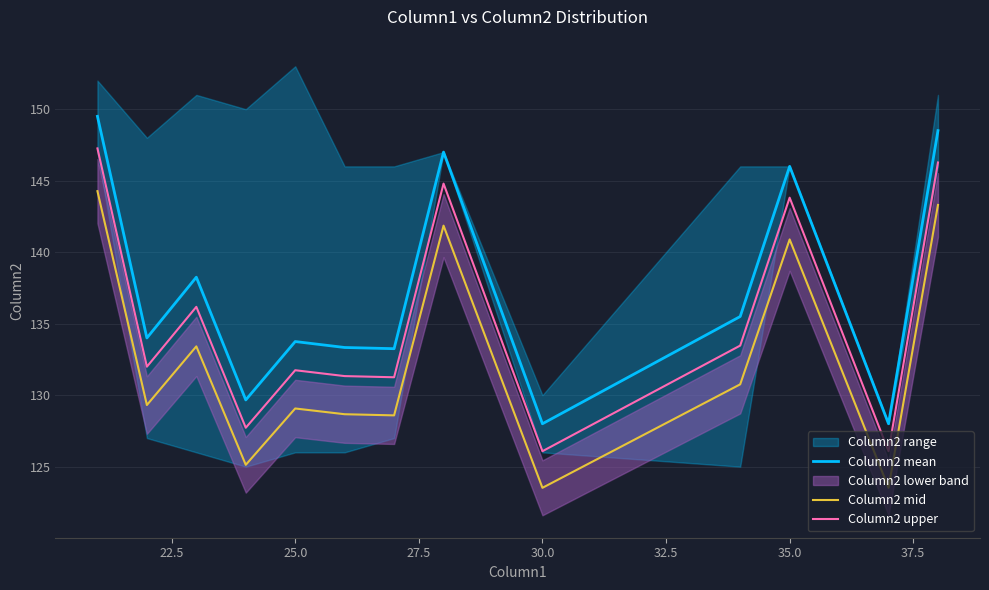

Is this an area chart (filled region under the line)?

No